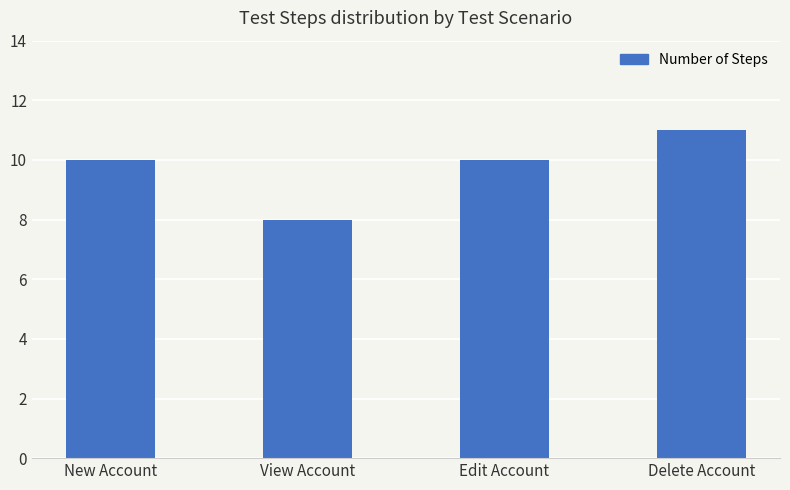

Which label corresponds to the largest value in the chart?

Delete Account